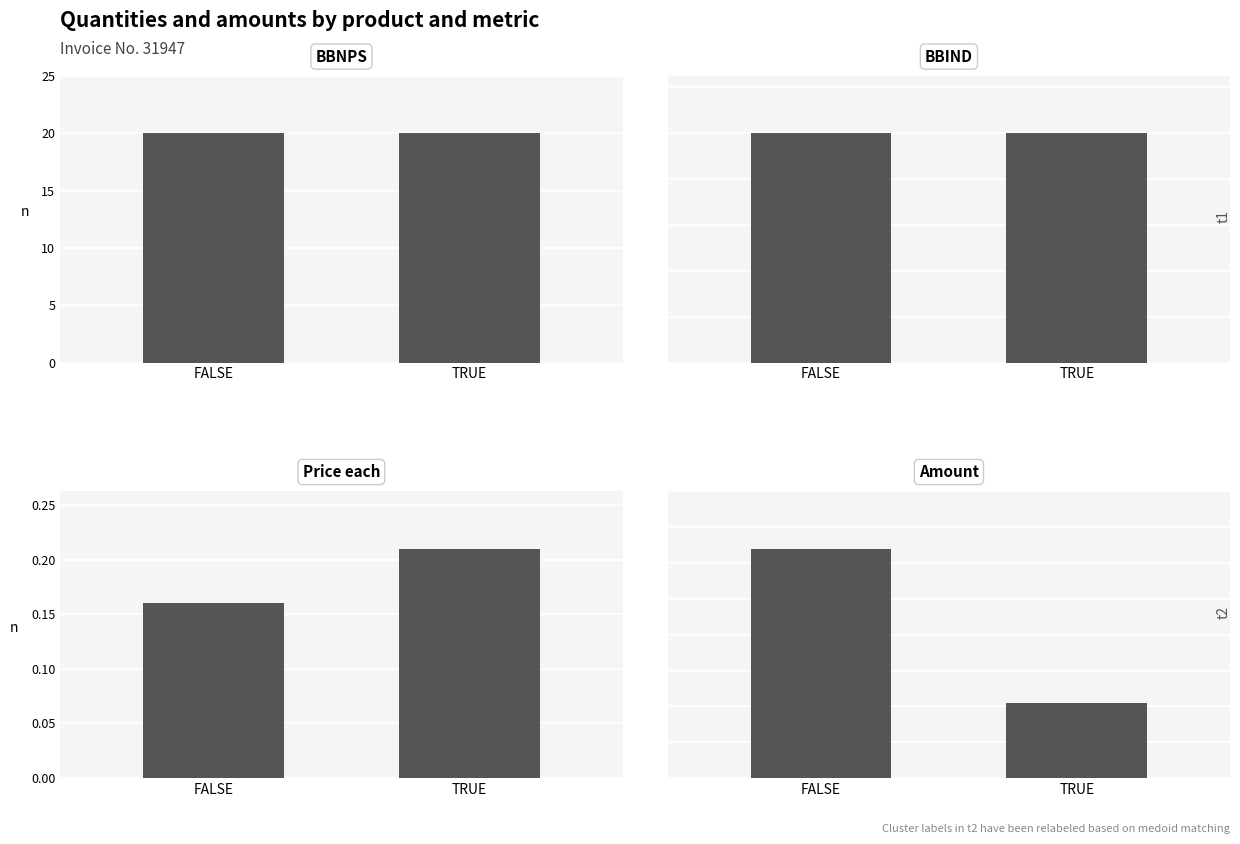

What value does the BBNPS series have at TRUE?

20.0